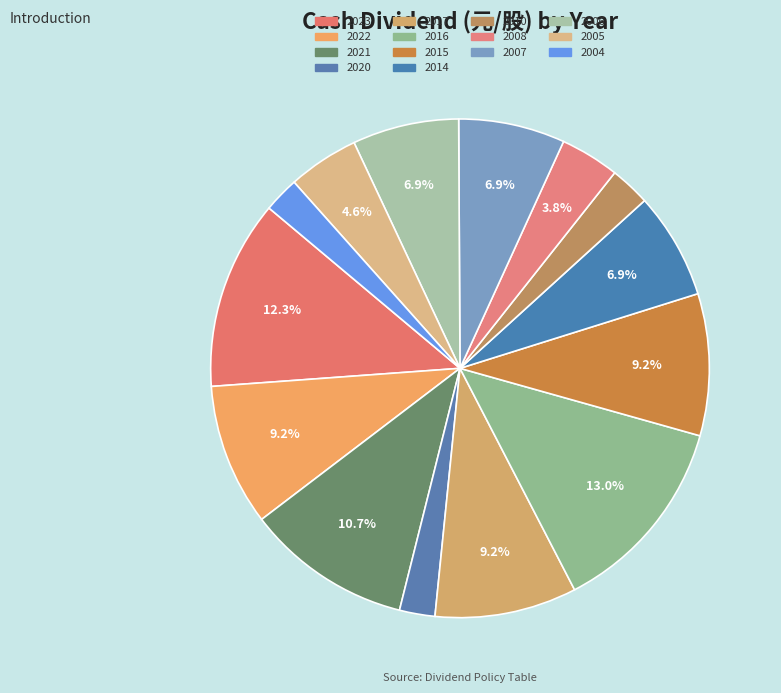

Count the number of slices in the pie.

14